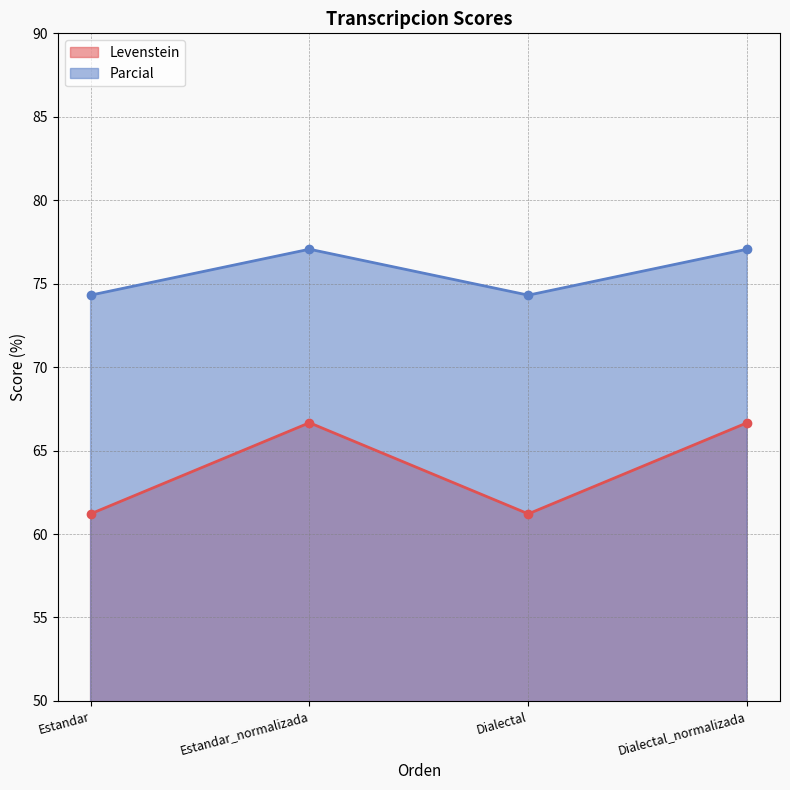

Does the chart have visible grid lines?

Yes